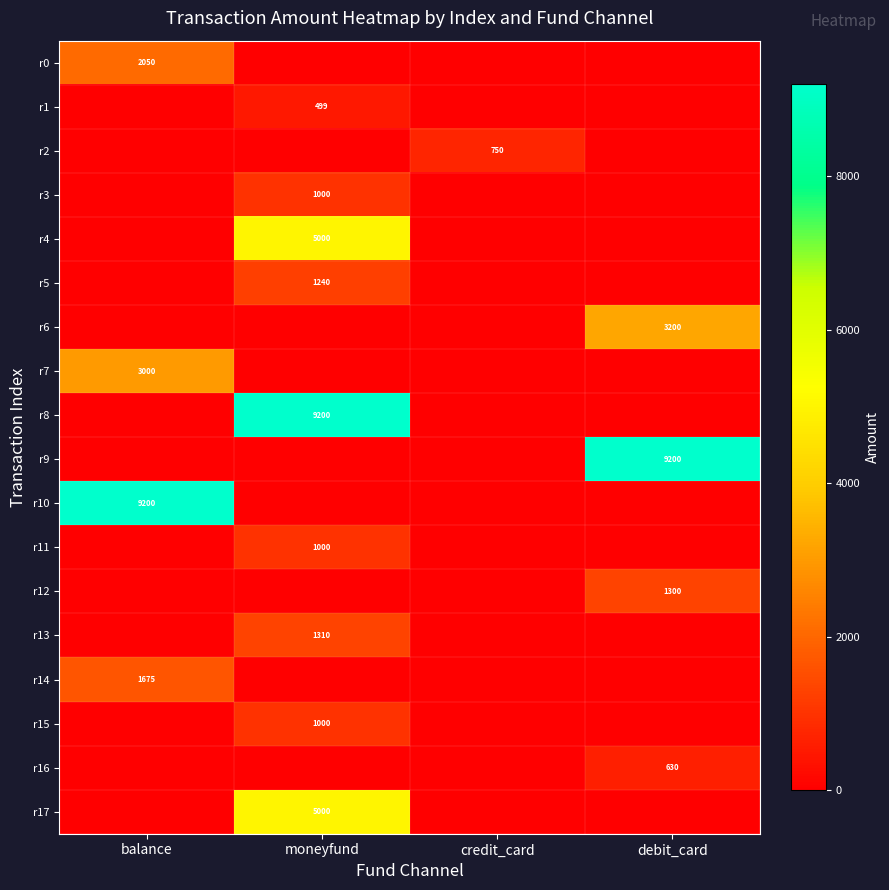

True or false: r8 has a value of 4907 at moneyfund.

False